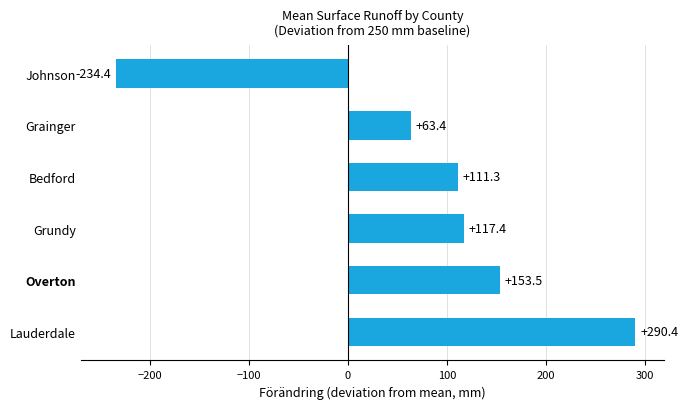

What is the sum of all values?

501.5